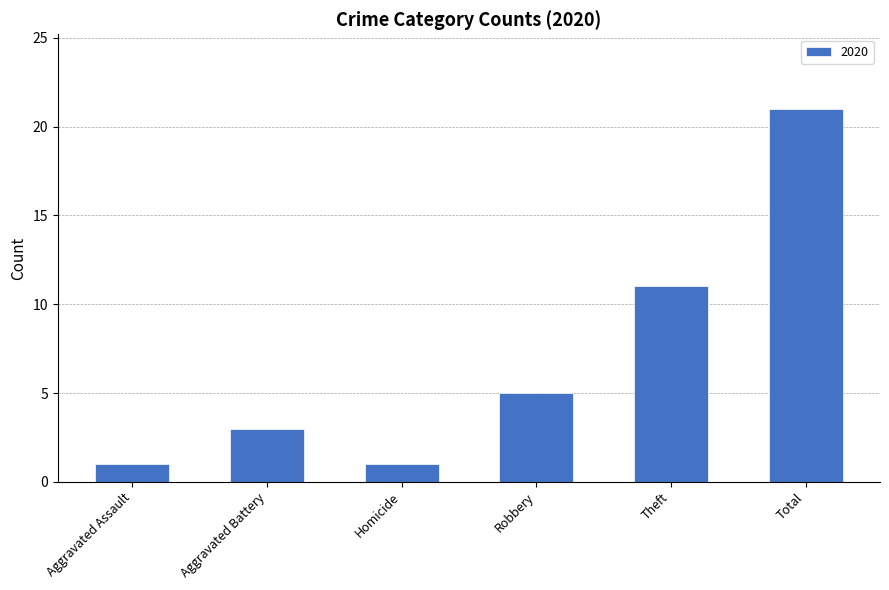

What is the label of the 4th bar from the left?

Robbery